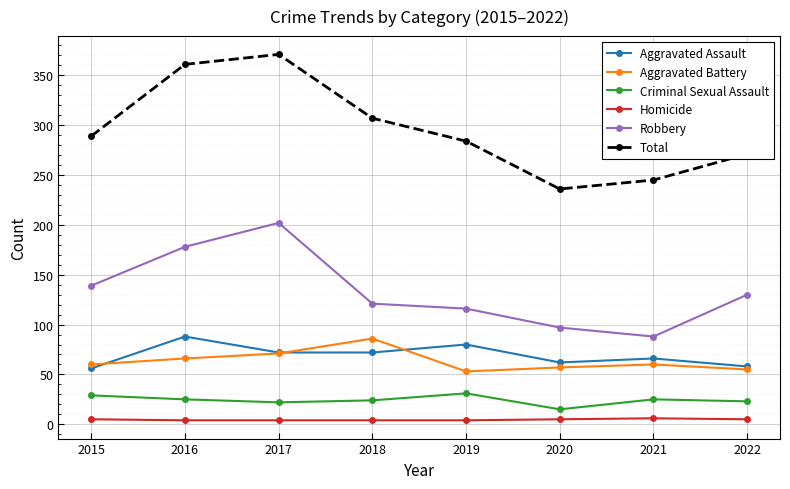

Is it true that Aggravated Assault equals 58 at 2022?

True